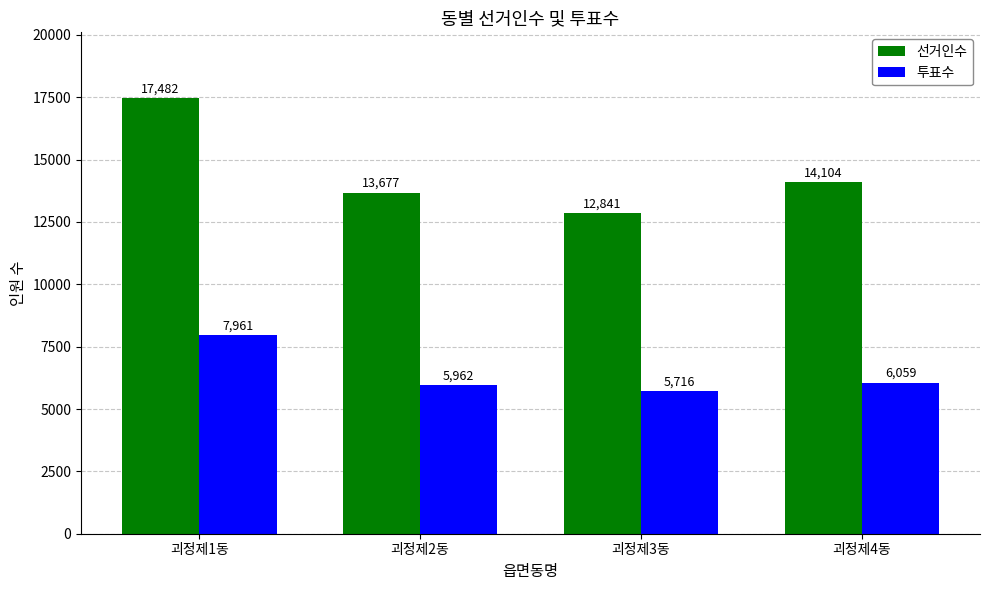

Are the bars horizontal?

No